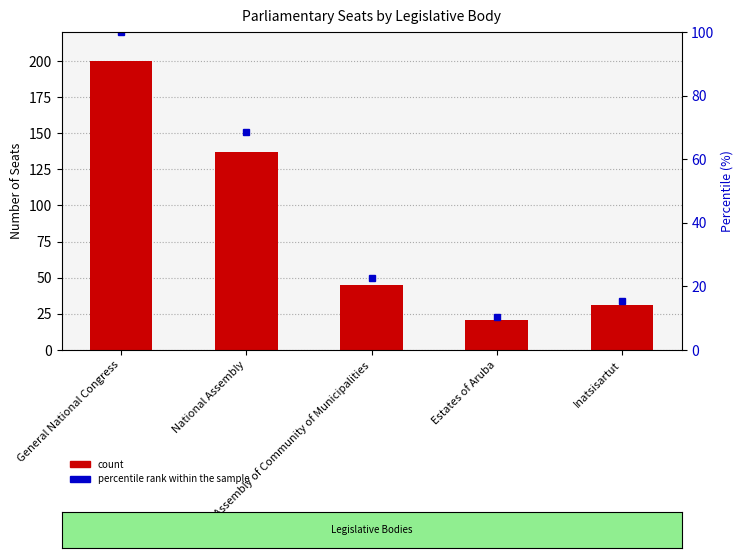

Is it true that the value at General National Congress is 200?

True